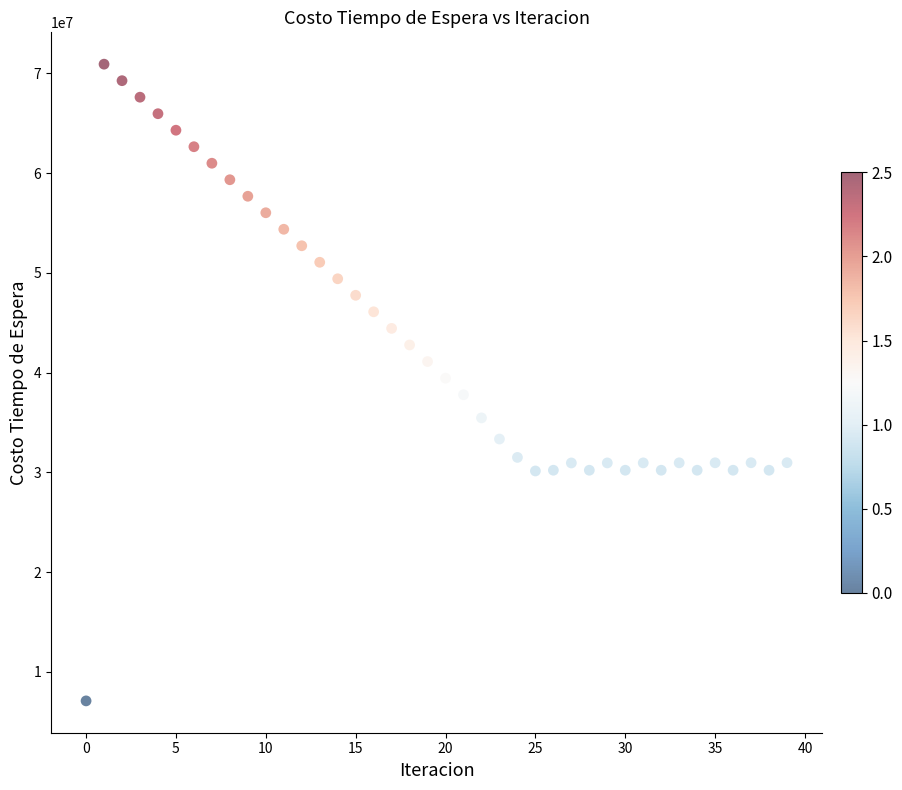

What is the range of Y values (max minus min)?

63836073.0